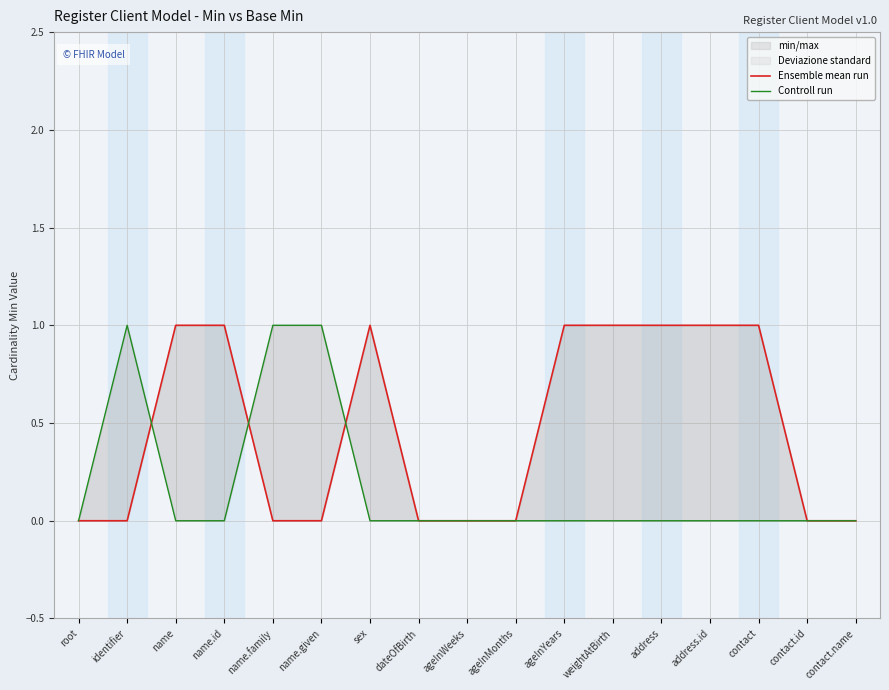

What position from the left is name?

3